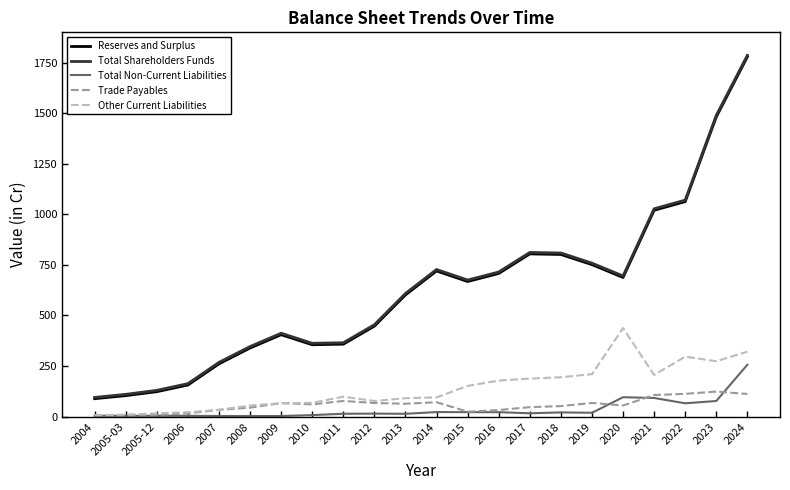

True or false: Other Current Liabilities has a value of 150.2 at 2023.

False